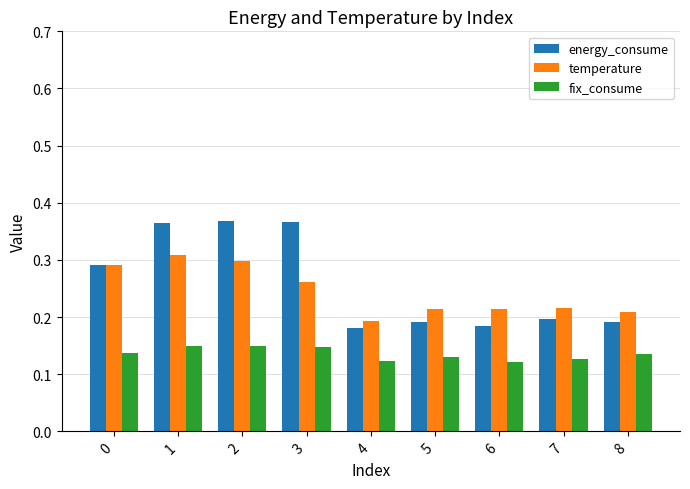

How many groups of bars are there?

9